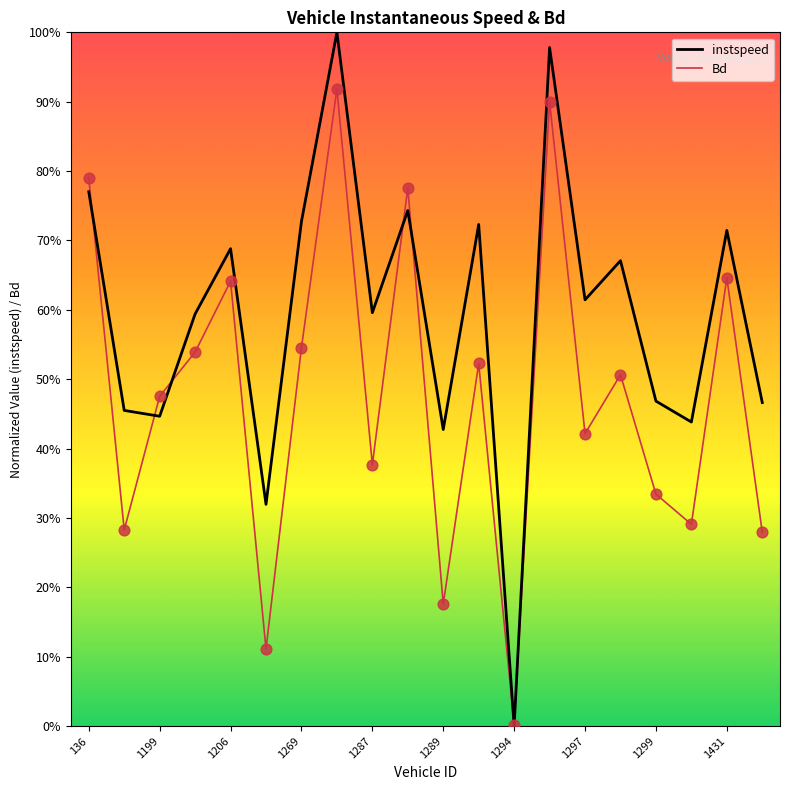

Is this an area chart (filled region under the line)?

No